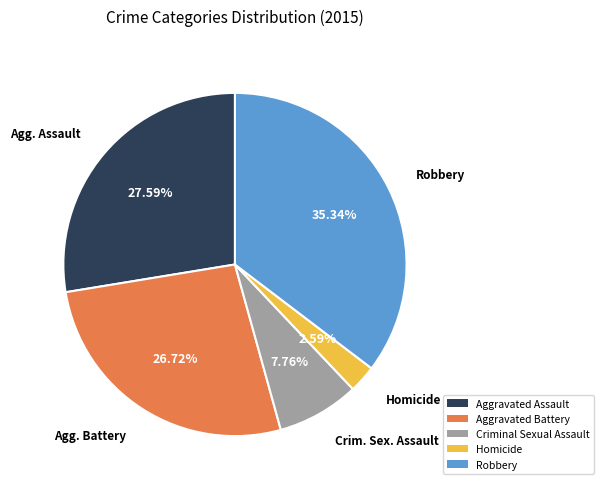

Does Aggravated Assault represent more than half of the total?

No